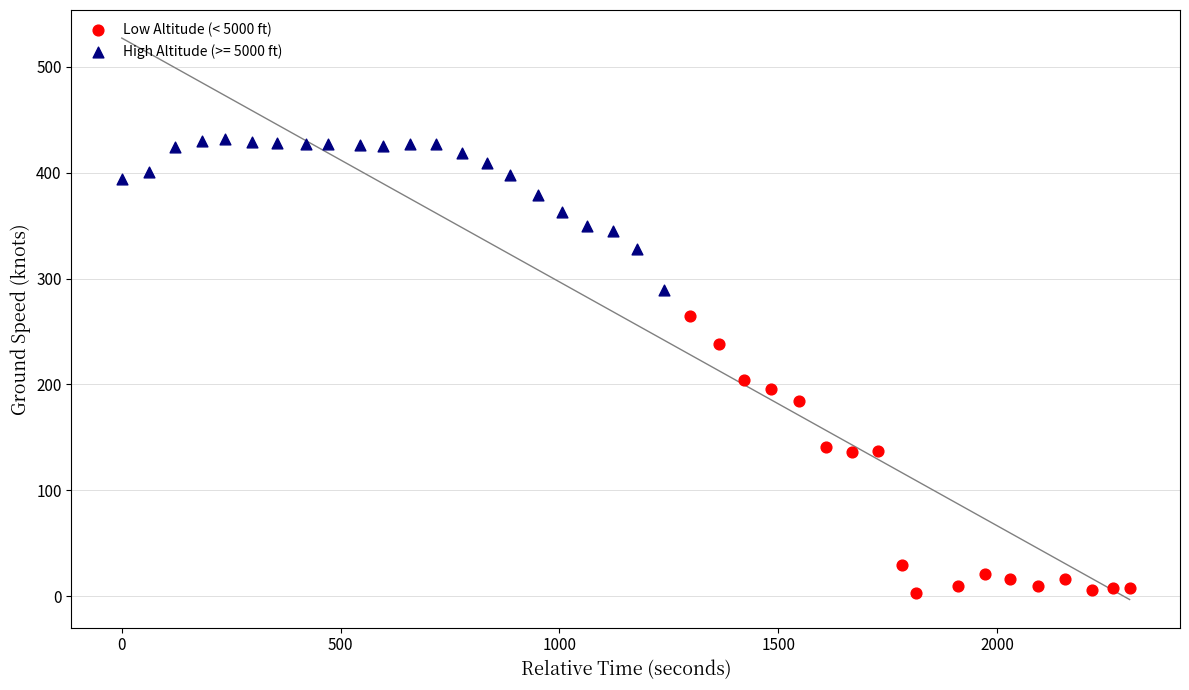

Which series reaches the minimum Y coordinate?

Low Altitude (< 5000 ft)